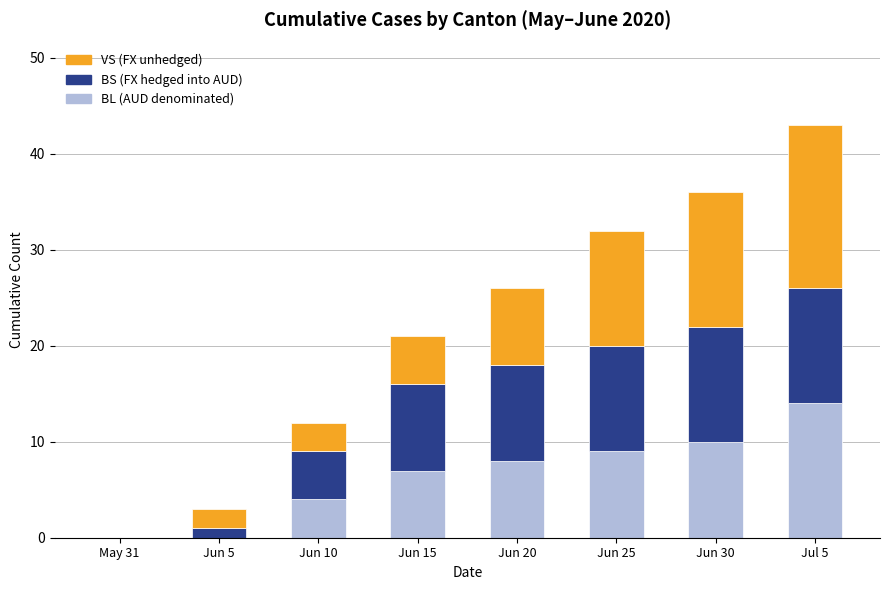

At which category is the sum across all series the highest?

Jul 5